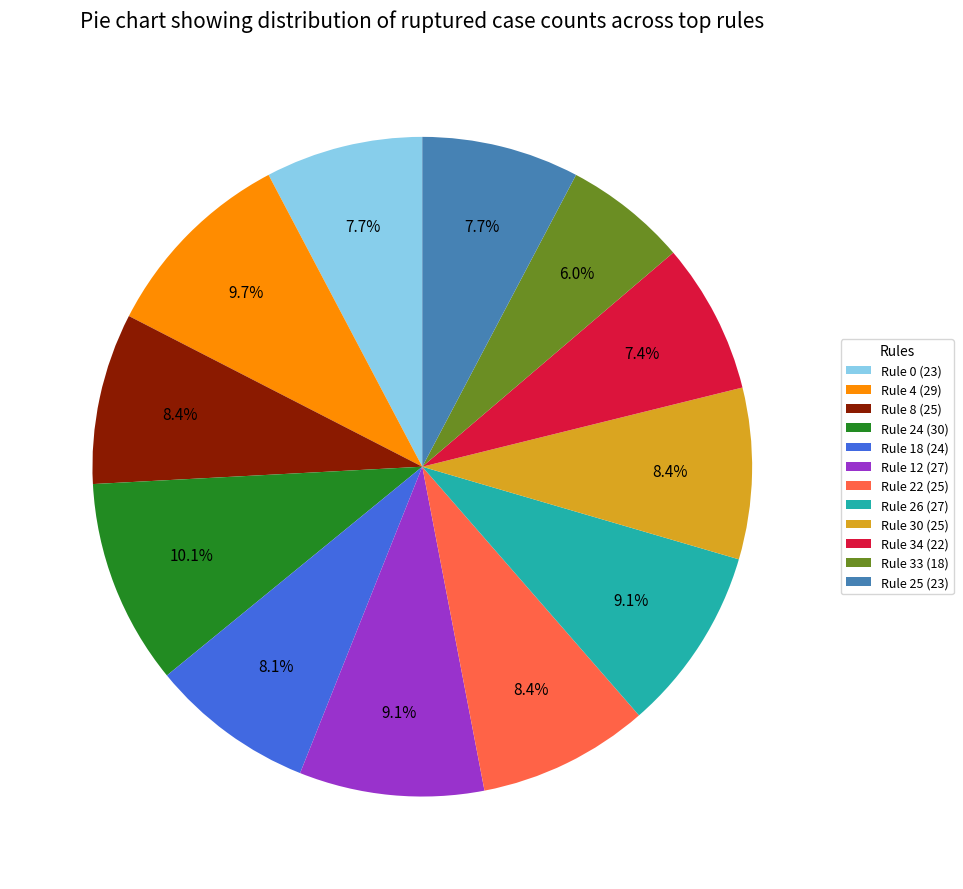

Is it true that Rule 25 (23) is 8% of the pie?

True